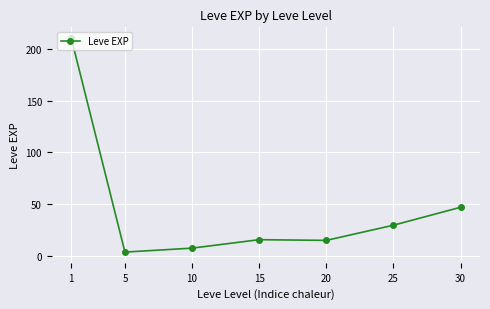

At which category does the data reach its first local peak?

15